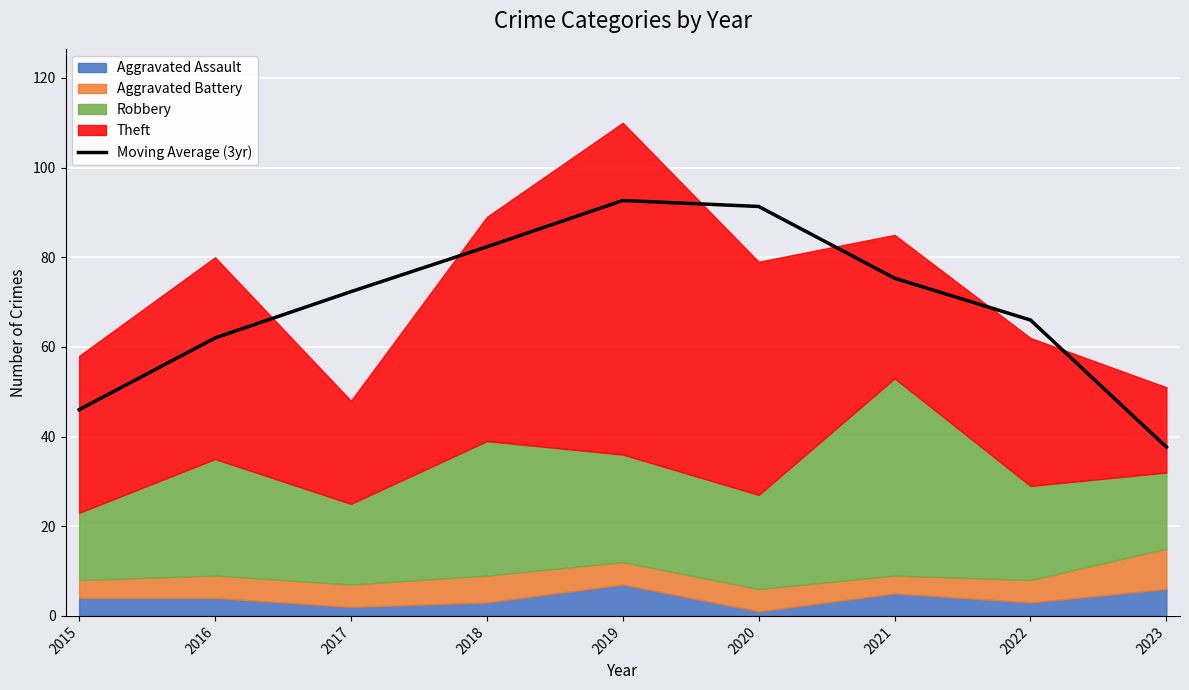

True or false: the data shows 82.3 at 2018.

True